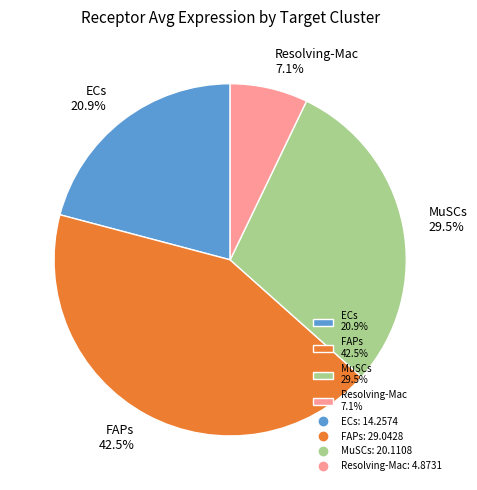

How many segments does this pie chart have?

4